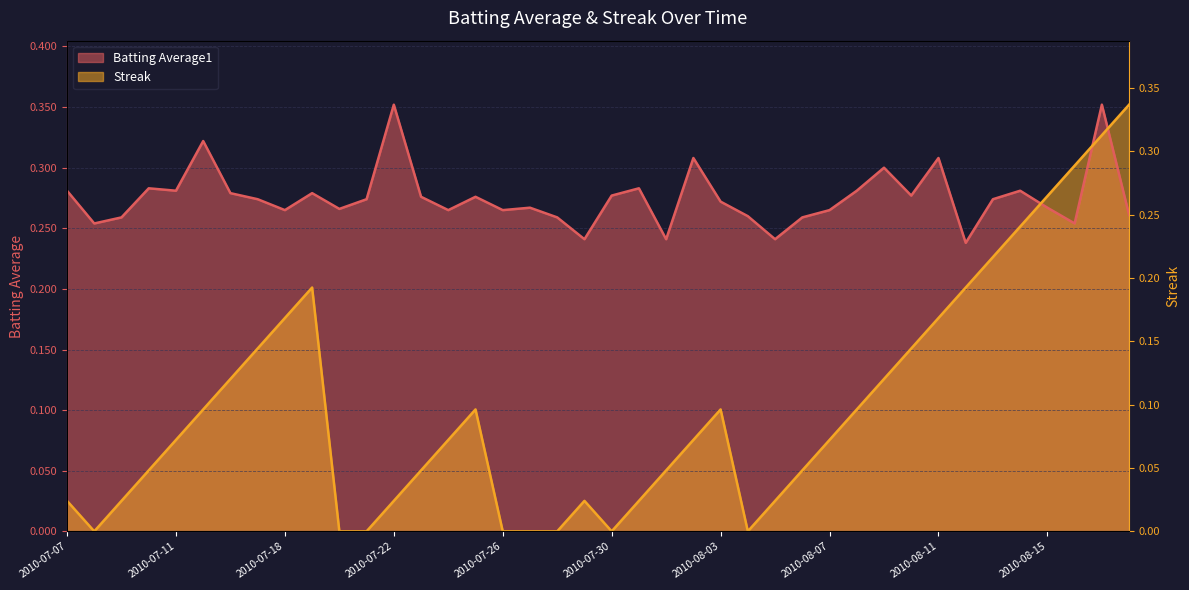

Does the chart have visible grid lines?

Yes